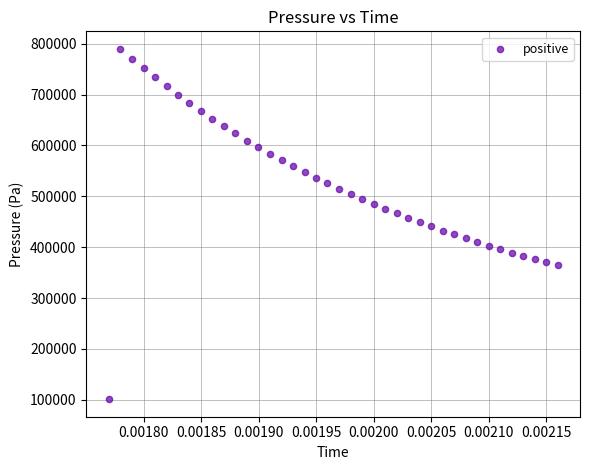

What is the range of Y values (max minus min)?

688596.8